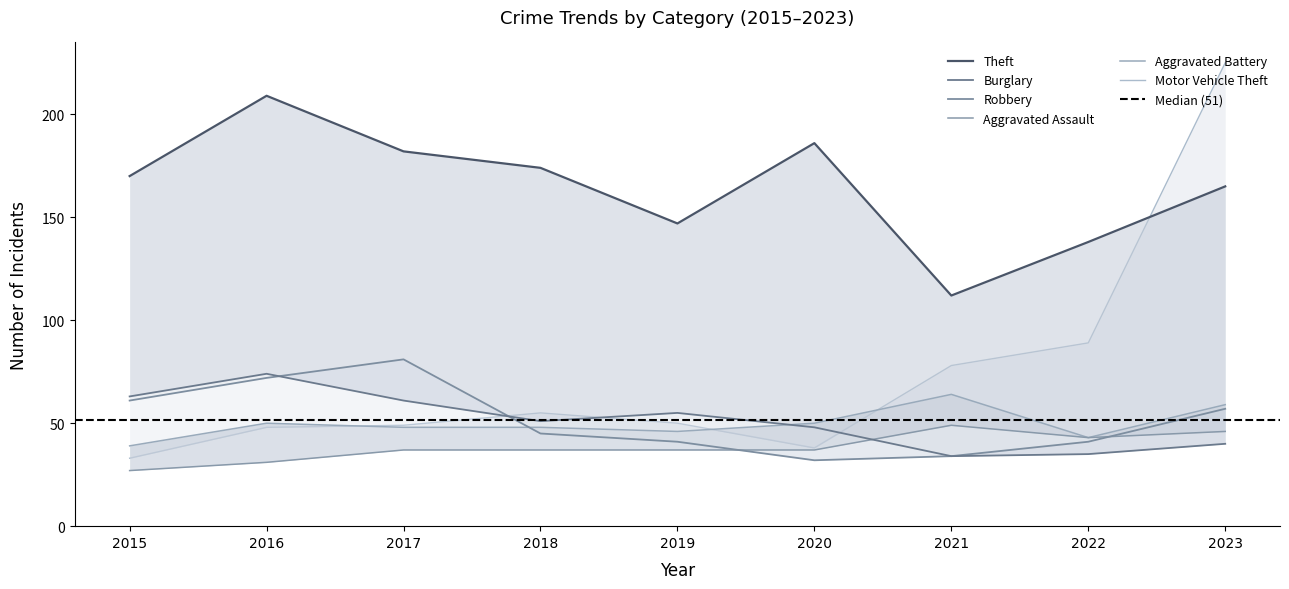

True or false: Motor Vehicle Theft has a value of 84 at 2016.

False